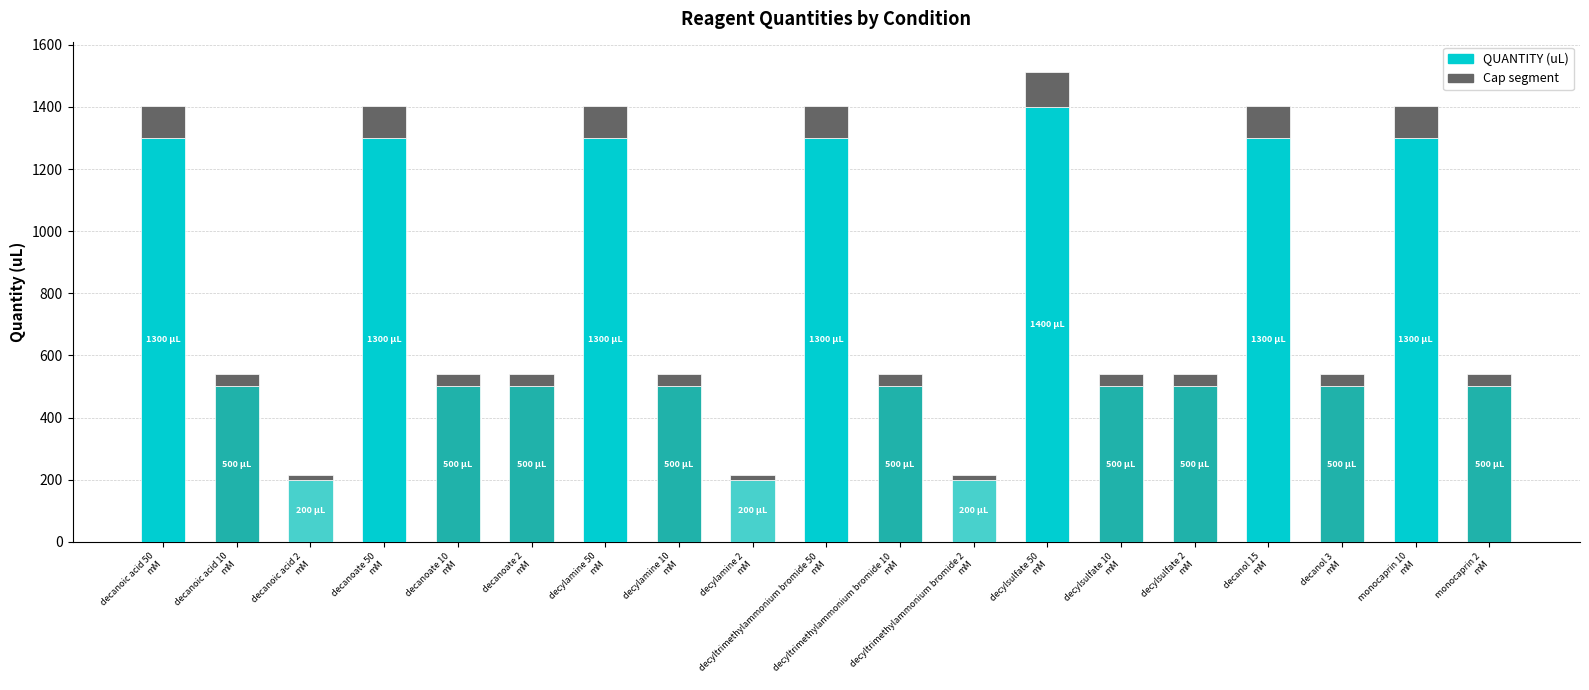

The chart shows a value of 500 at decanoate 2
mM. True or false?

True